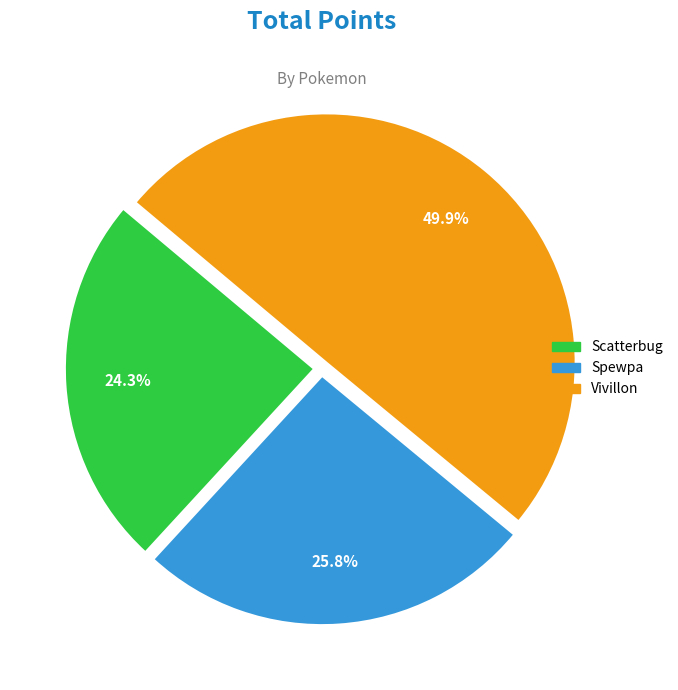

Is it true that Vivillon is 50% of the pie?

True